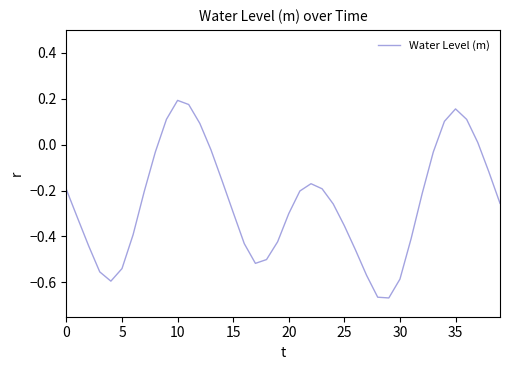

How many positive values are there?

8